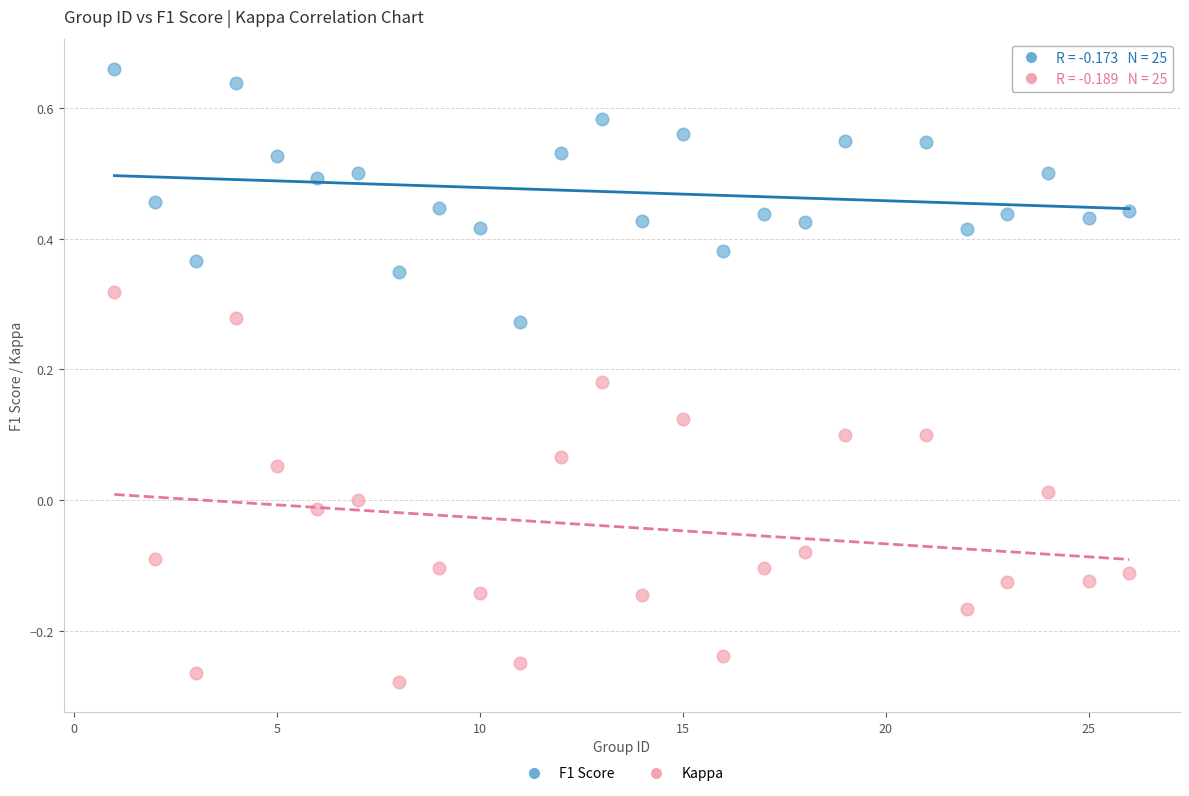

Across all data points, what is the range of X values (max minus min)?

25.0